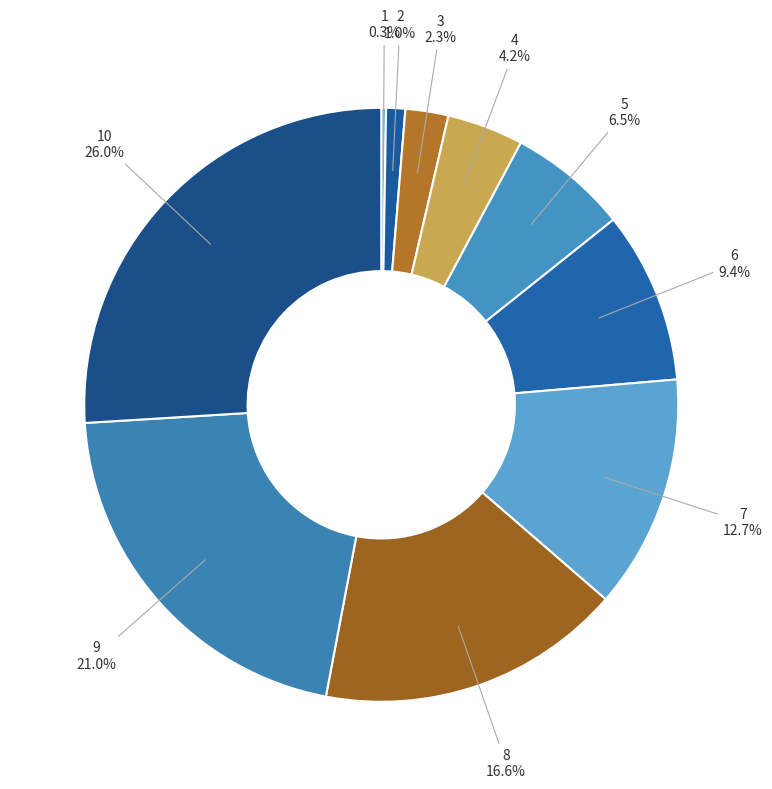

Does 4 account for over 50% of the chart?

No